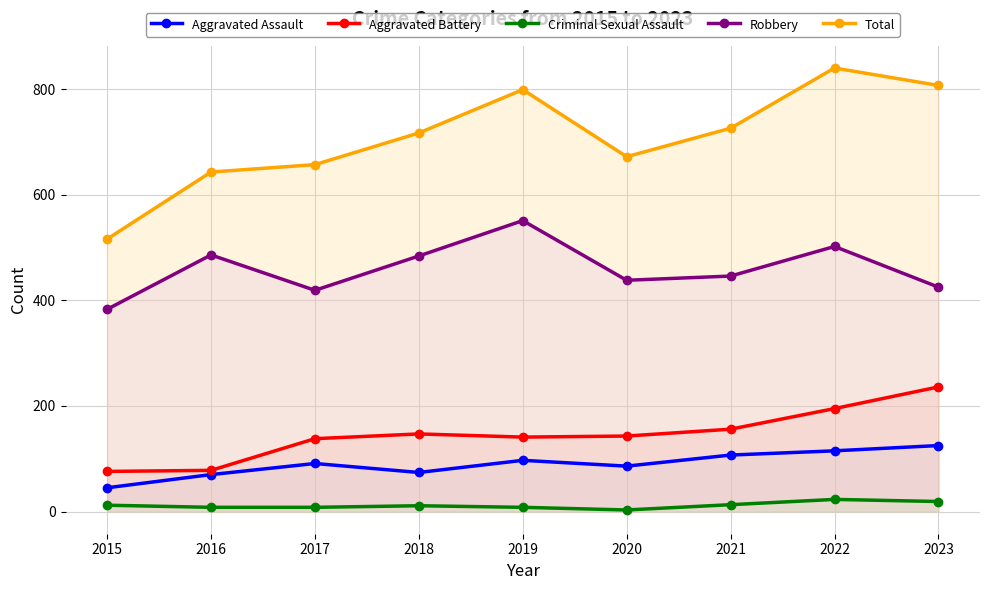

Does the chart have visible grid lines?

Yes